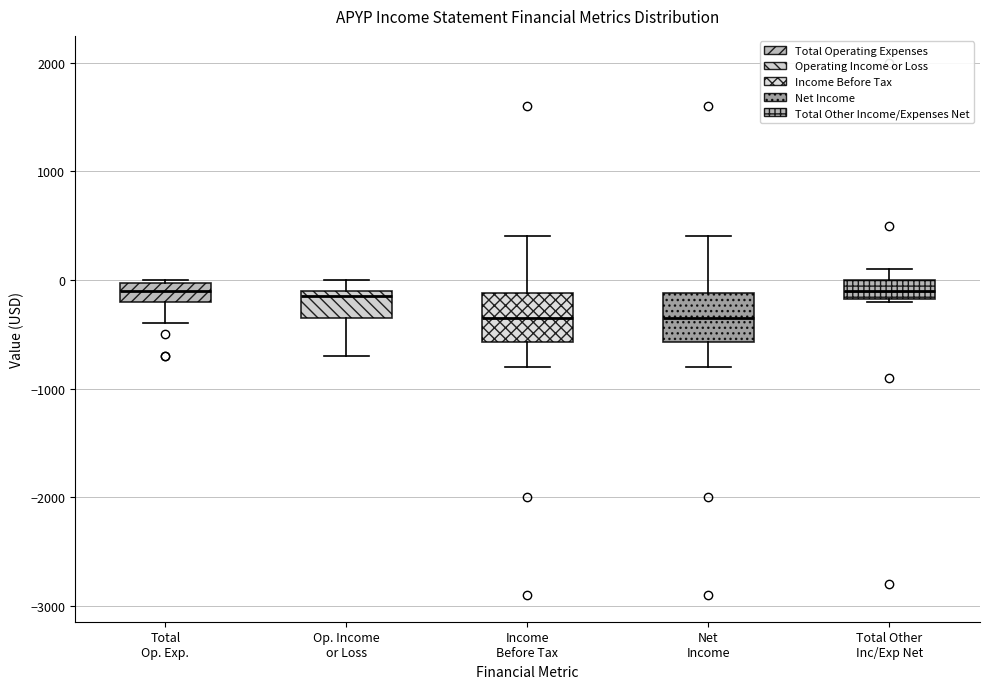

Reading left to right, transcribe this box plot: for each box, give where its median line is, the range the box spans, and where its two whiskers end, as read against the y-axis. The values are not printed on the chart, so give them approximately, as read against the axis.

Total Op. Exp.: median -100, box -200 to 0, whiskers -400 to 0
Op. Income or Loss: median -100 (just below the box's upper edge), box -300 to -100, whiskers -700 to 0
Income Before Tax: median -300, box -600 to -100, whiskers -800 to 400
Net Income: median -300, box -600 to -100, whiskers -800 to 400
Total Other Inc/Exp Net: median -100, box -200 to 0, whiskers -200 to 100